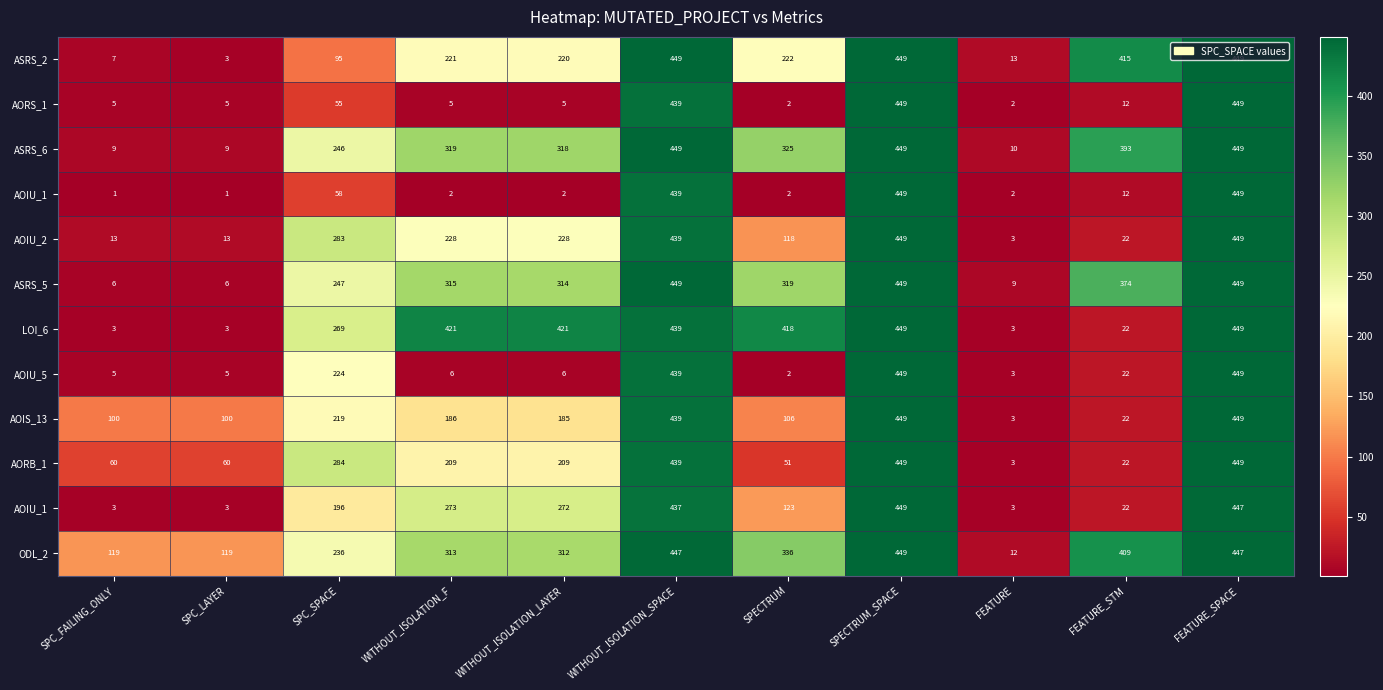

What is the total value across all series at SPECTRUM?

2024